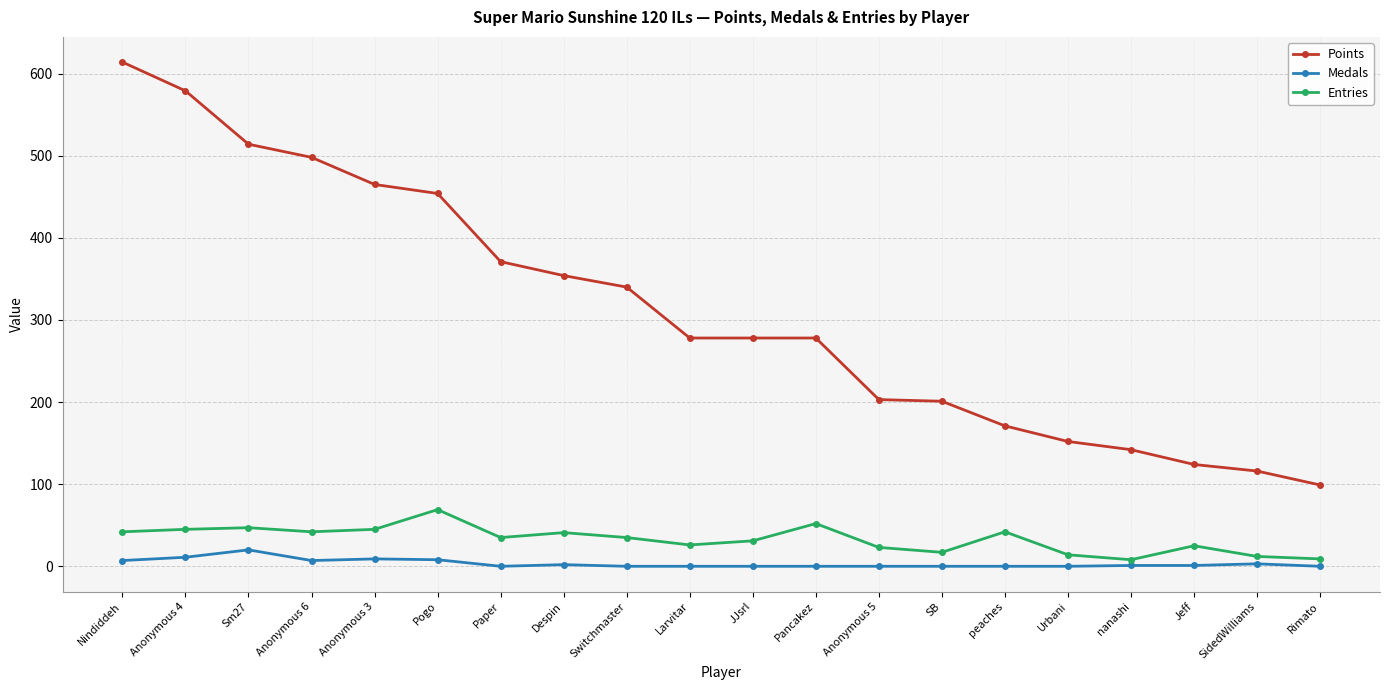

Is this an area chart (filled region under the line)?

No